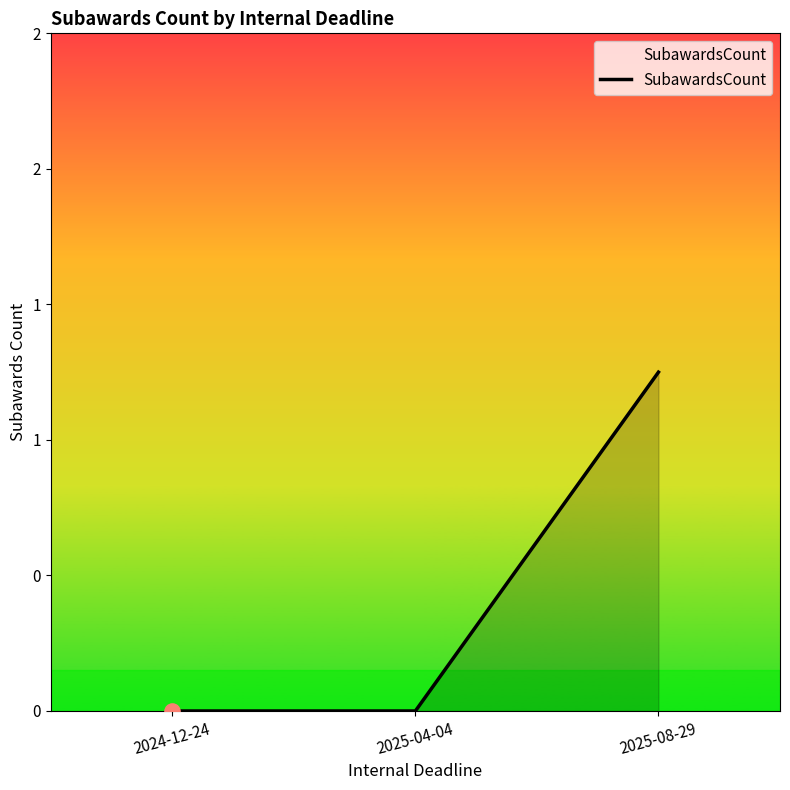

What is the change in value from 2024-12-24 to 2025-08-29?

+1